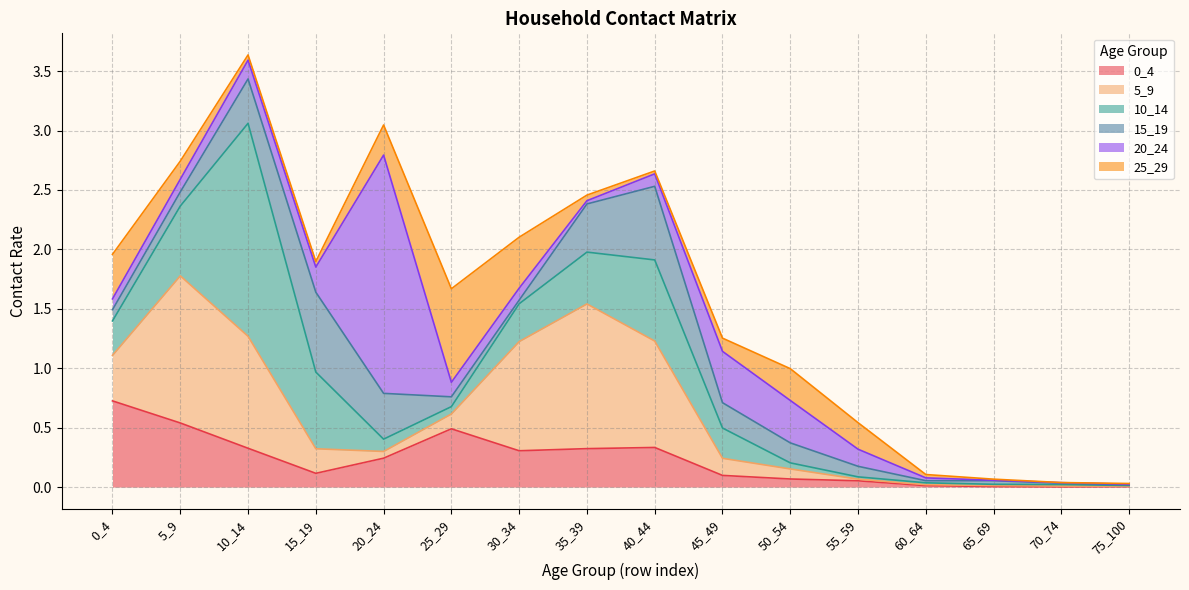

Does the chart display data point markers on the line(s)?

No